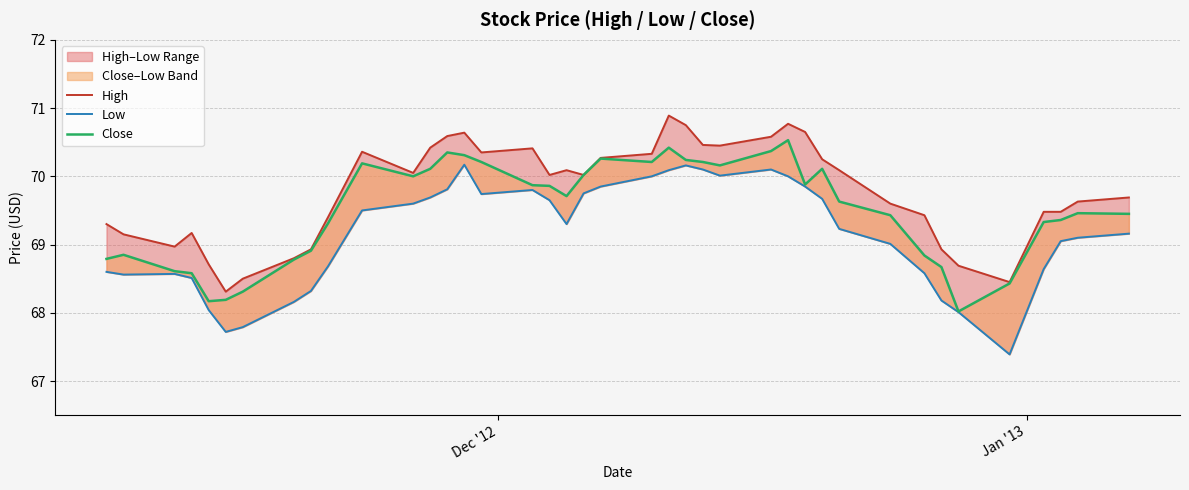

What is the difference between the second highest and second lowest values in the Low series?

2.4